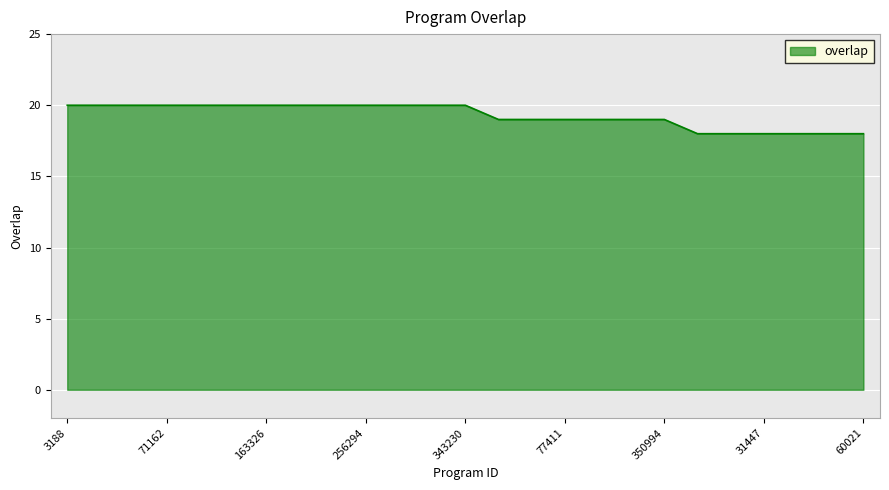

How many series are shown in this chart?

1